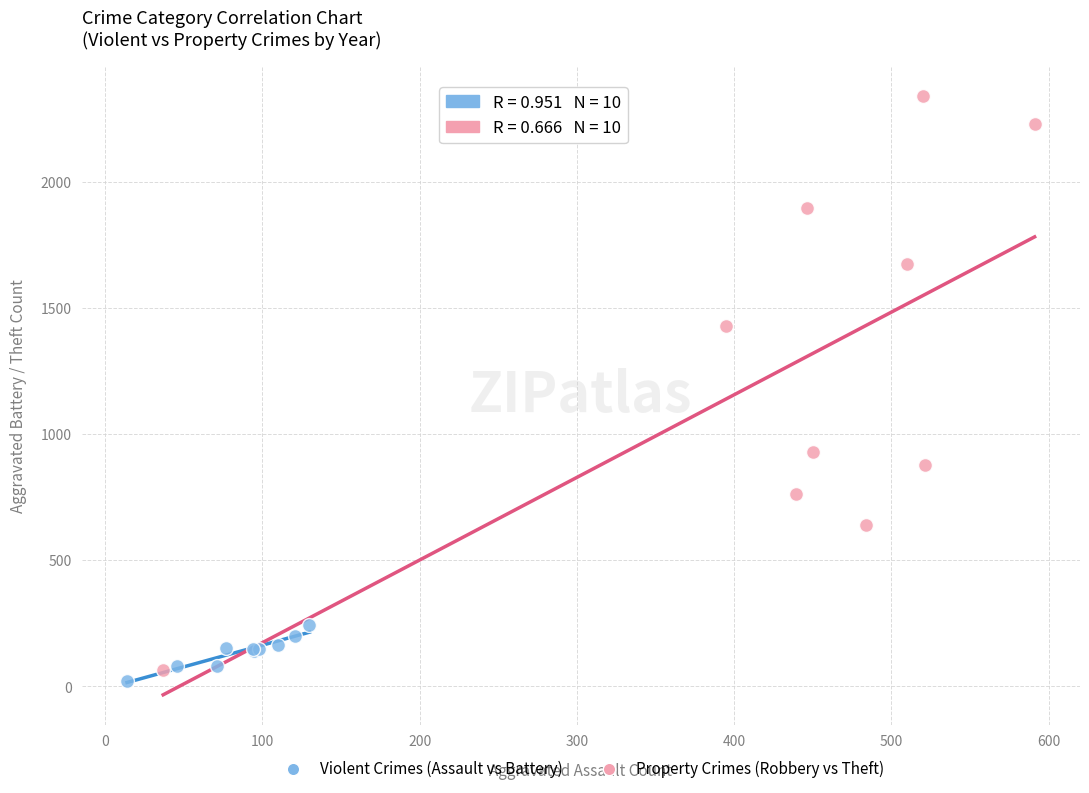

Which series has the largest Y range (max minus min)?

Property Crimes (Robbery vs Theft)